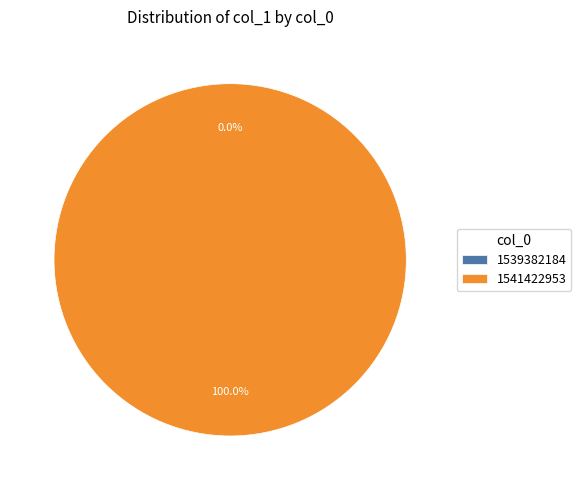

Which slice is the largest?

1541422953